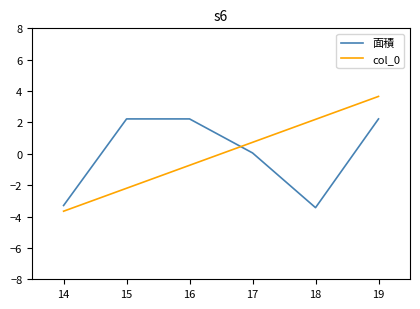

Between 15 and 18, which series saw the biggest shift?

面積